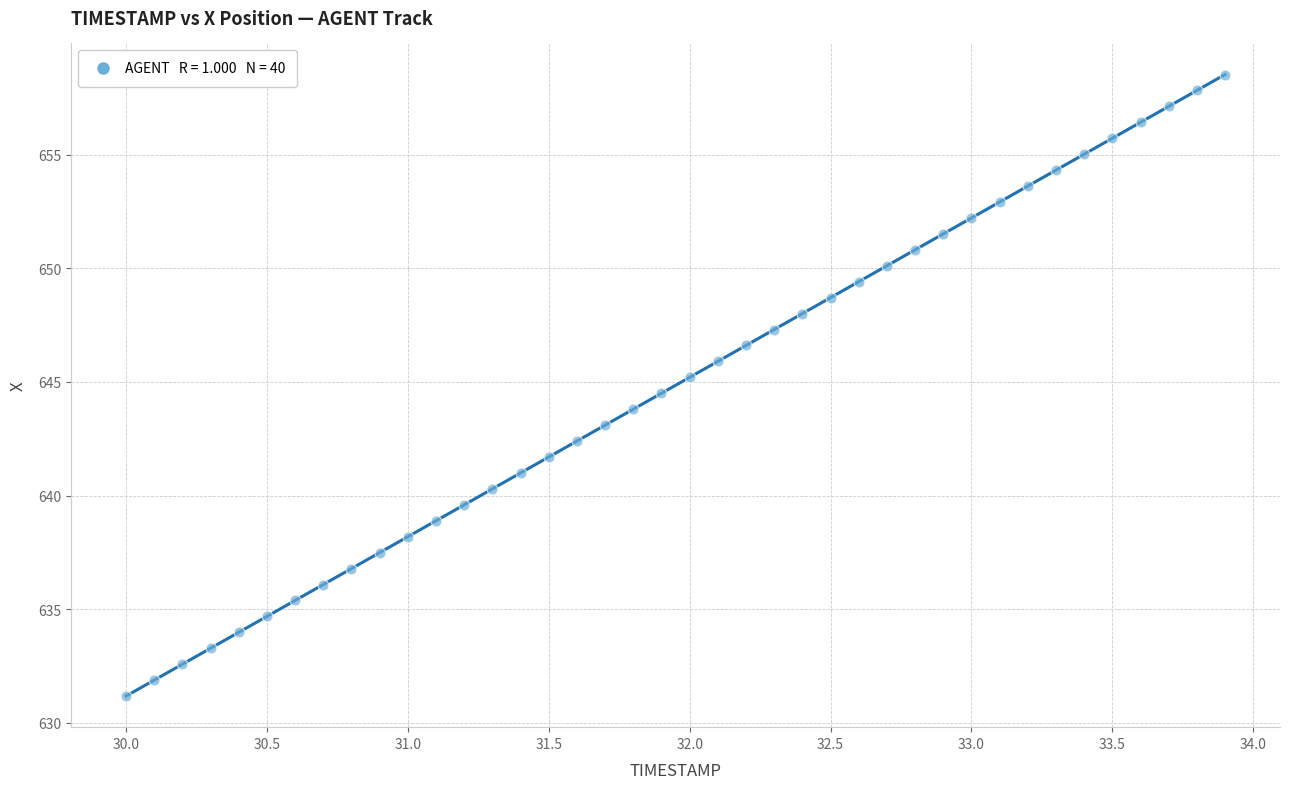

What is the range of Y values (max minus min)?

27.4